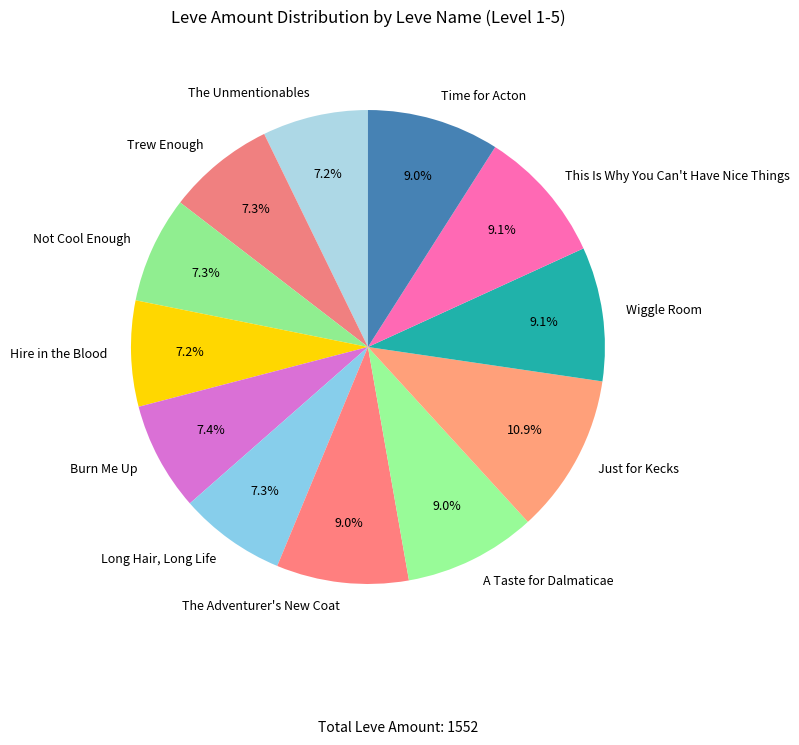

Which has a higher value, Time for Acton or Not Cool Enough?

Time for Acton